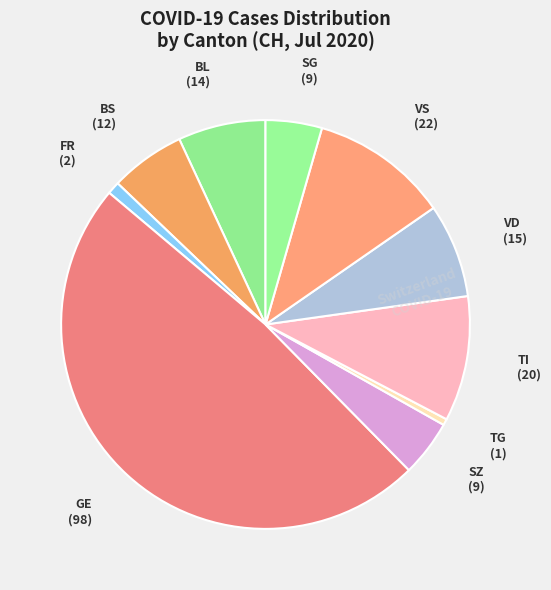

Which category has the biggest portion of the pie?

GE